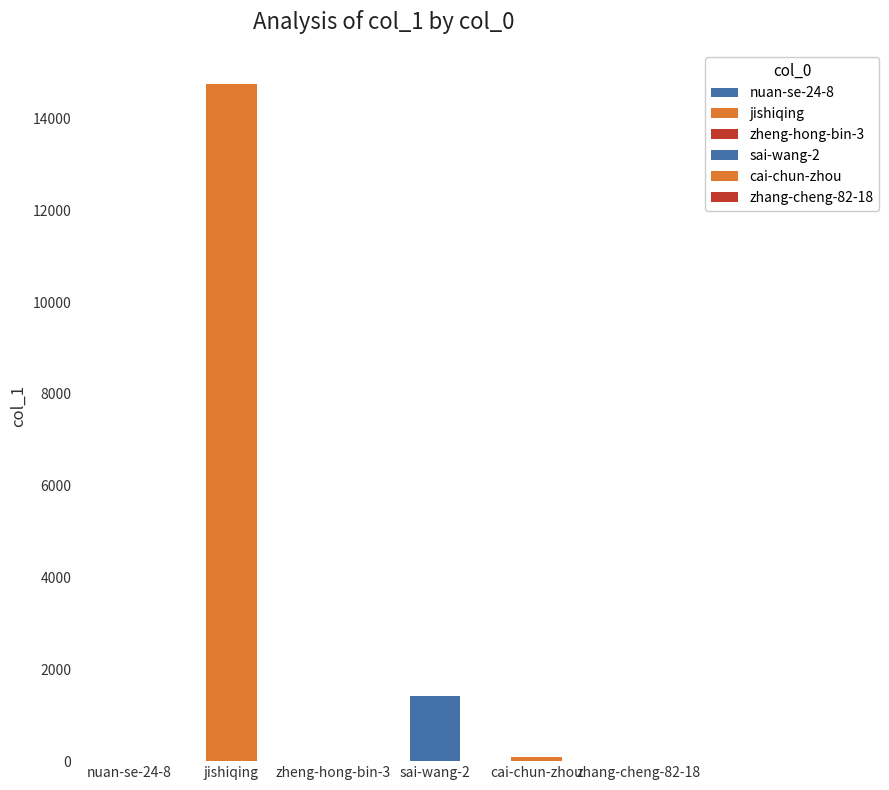

Which label corresponds to the smallest value in the chart?

zhang-cheng-82-18